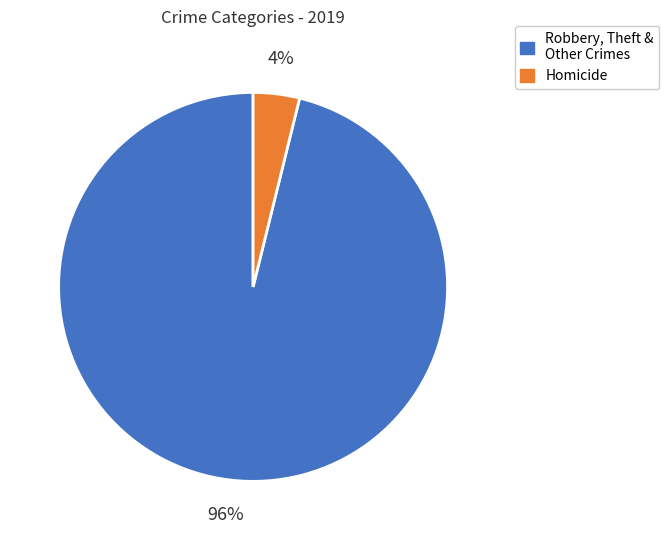

Is there any slice that represents more than half of the pie?

Yes